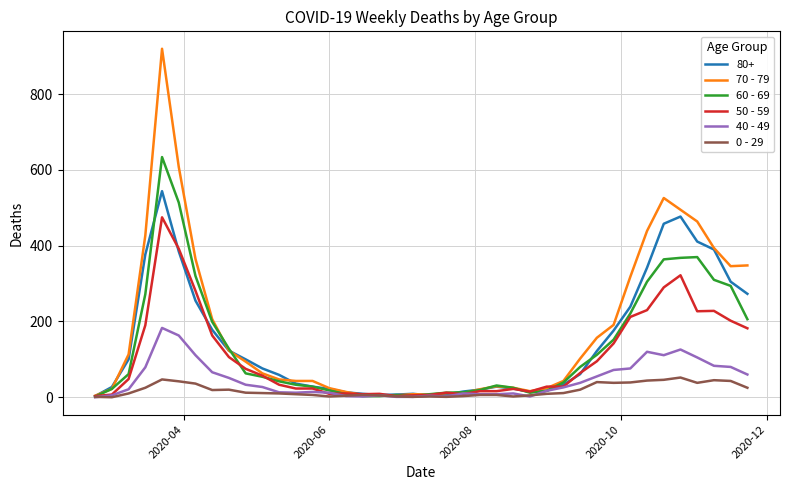

Which series has the largest total across all categories?

70 - 79